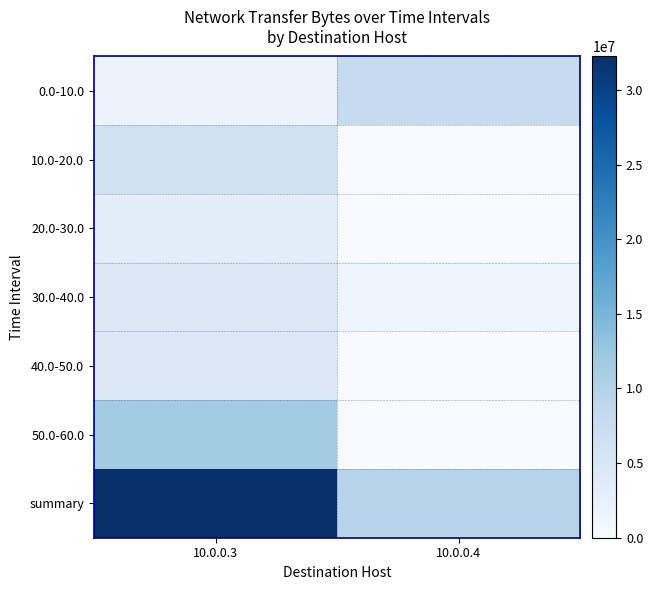

Which series has the largest total across all categories?

summary